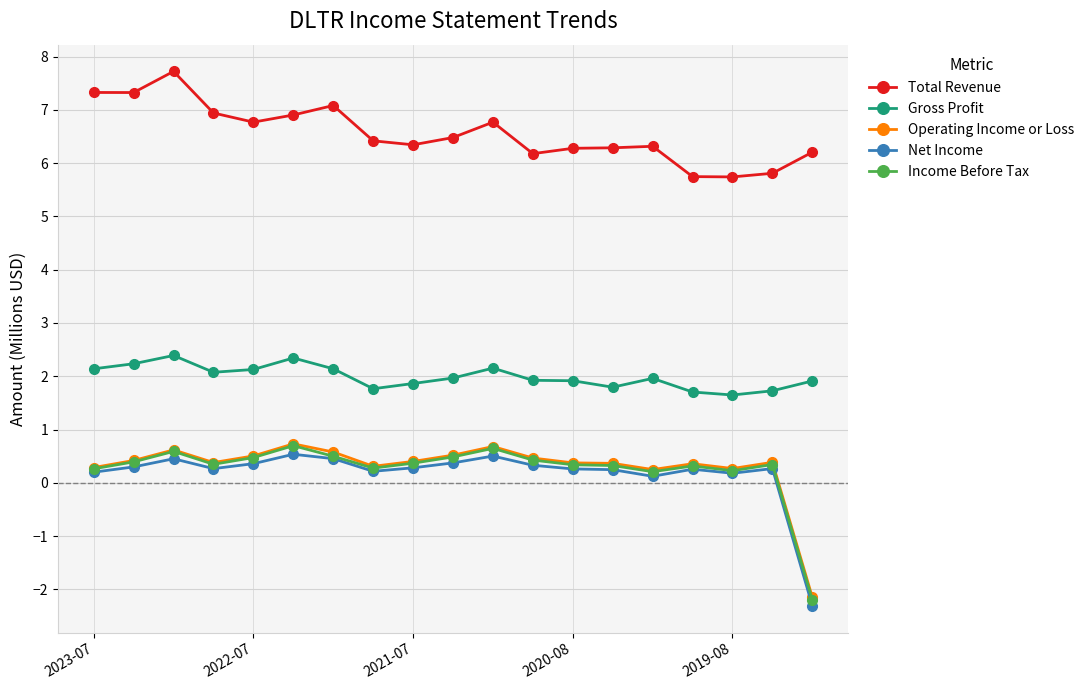

Which series has the largest total across all categories?

Total Revenue